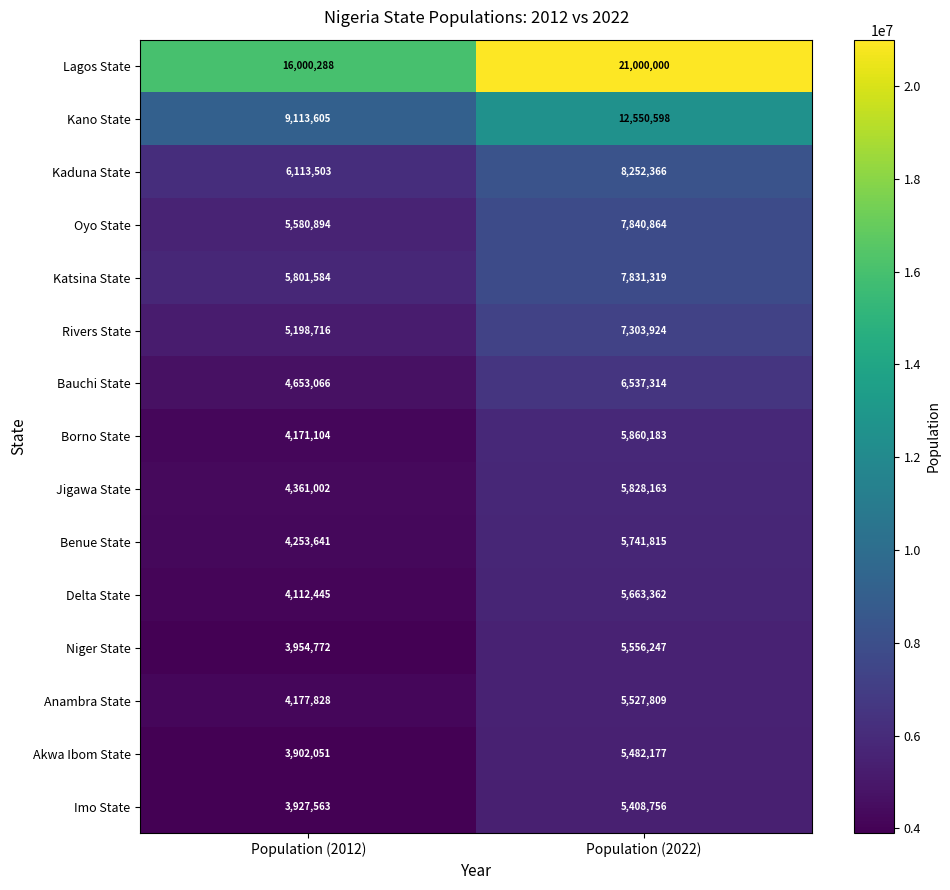

Which category has the highest value across all series?

Population (2022)